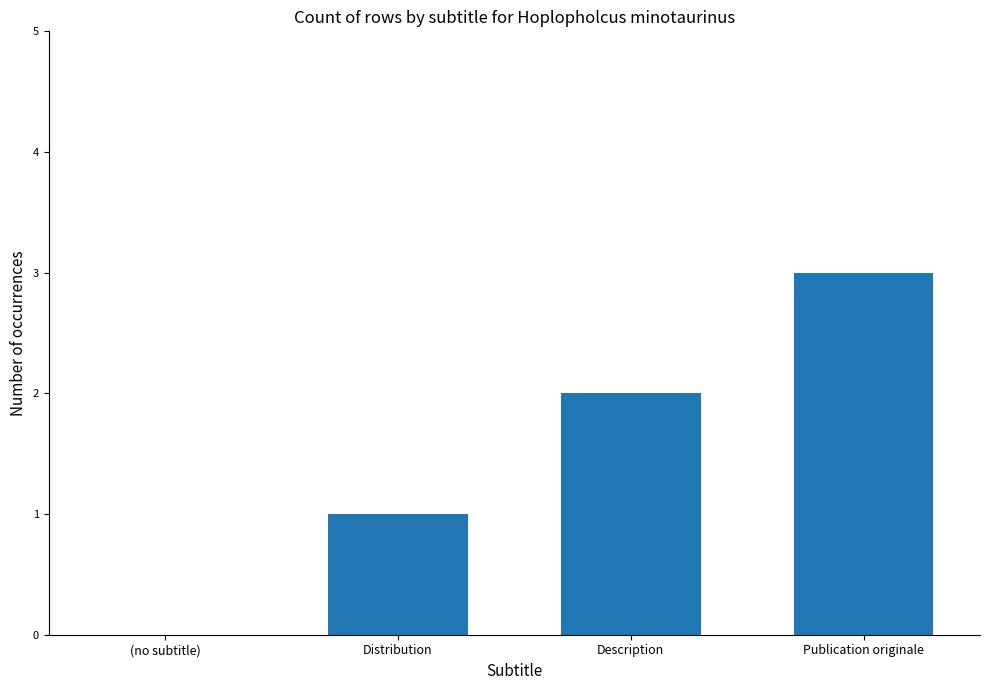

Which category has the highest value across all series?

Publication originale